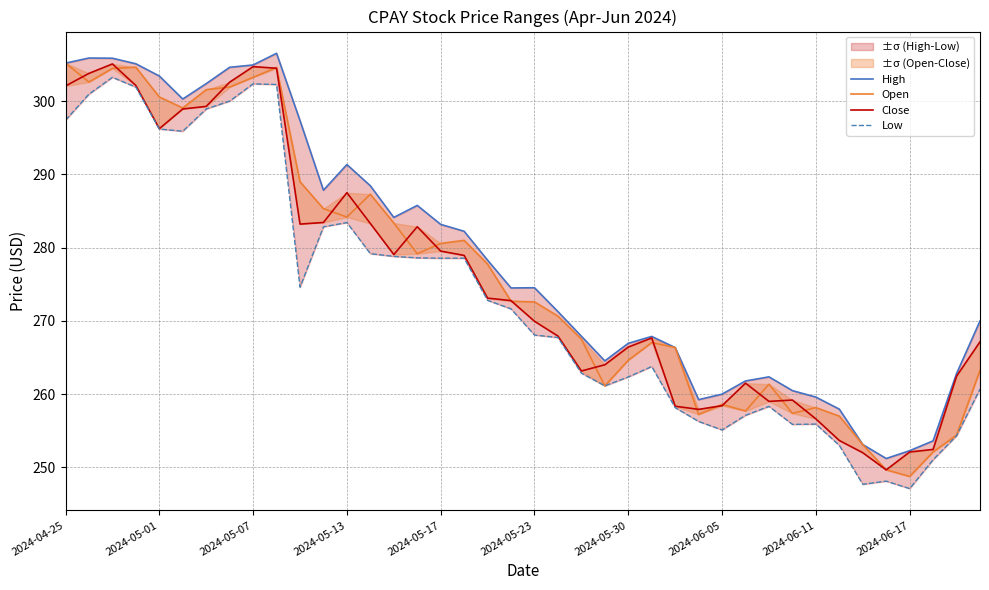

What is the total value across all series at 31?

1032.9